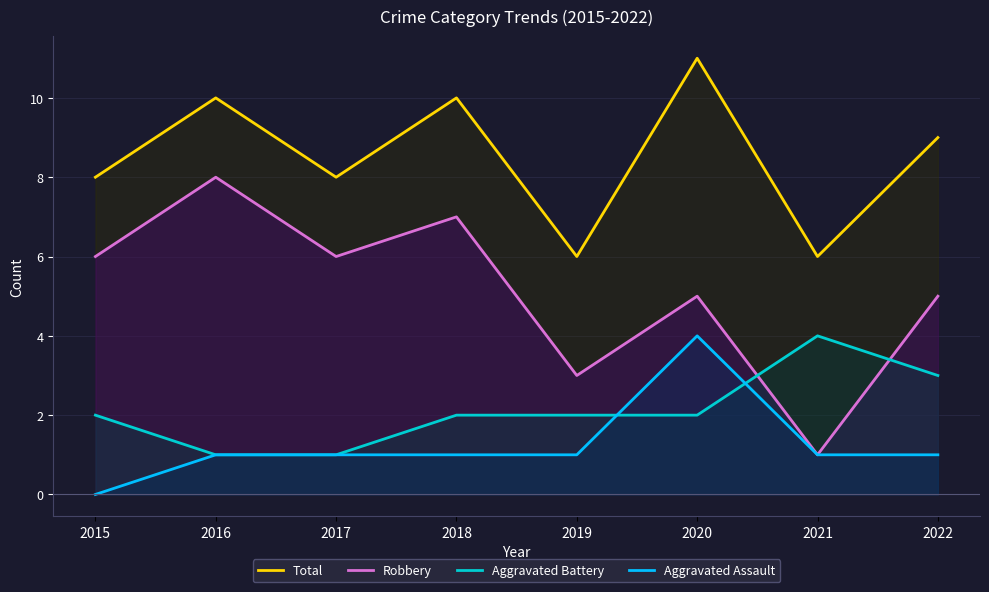

What value does the Robbery series have at 2015?

6